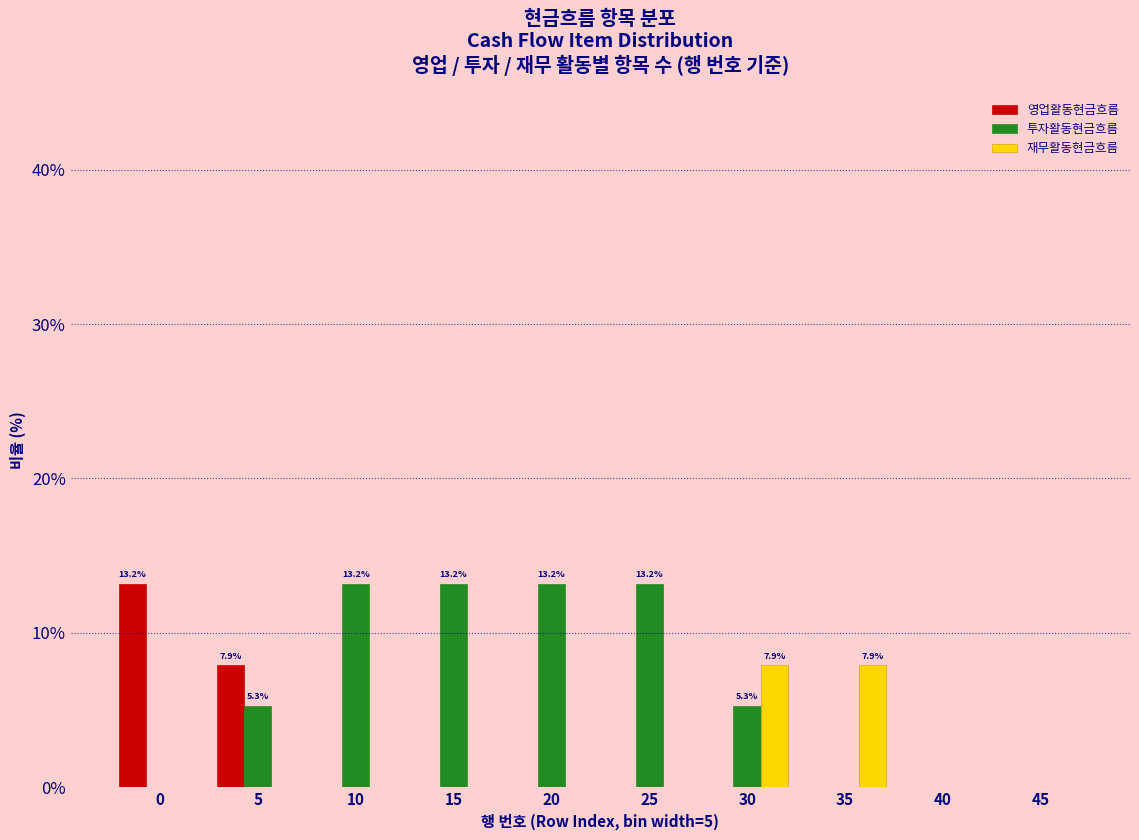

Reading right to left, extract all data points from this chart.

영업활동현금흐름: 45=0.0	40=0.0	35=0.0	30=0.0	25=0.0	20=0.0	15=0.0	10=0.0	5=7.9	0=13.2
투자활동현금흐름: 45=0.0	40=0.0	35=0.0	30=5.3	25=13.2	20=13.2	15=13.2	10=13.2	5=5.3	0=0.0
재무활동현금흐름: 45=0.0	40=0.0	35=7.9	30=7.9	25=0.0	20=0.0	15=0.0	10=0.0	5=0.0	0=0.0